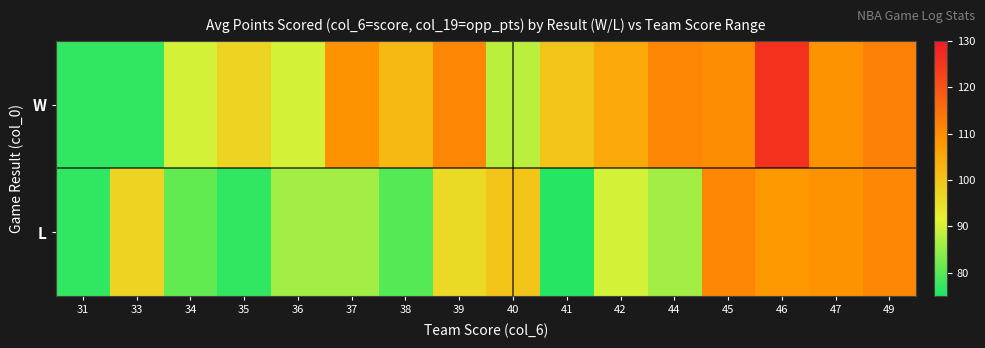

Which series has the largest total across all categories?

W